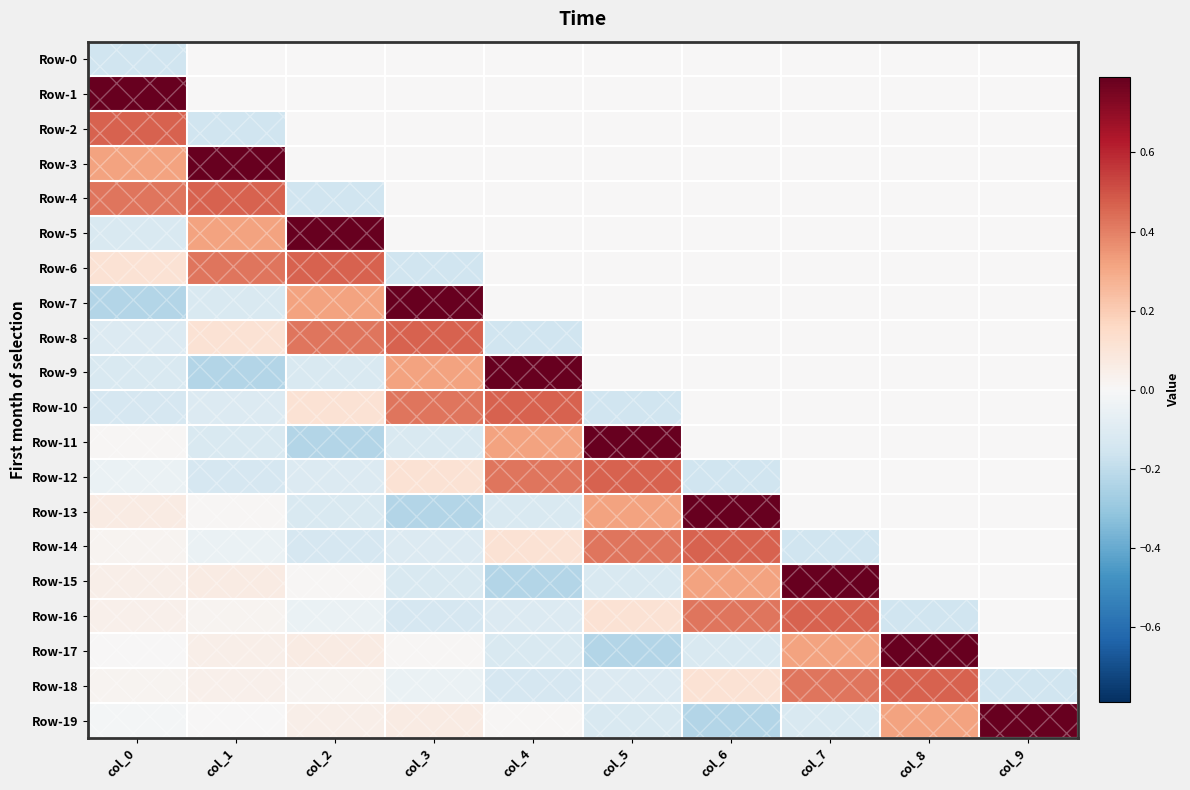

At which category is the sum across all series the highest?

col_7